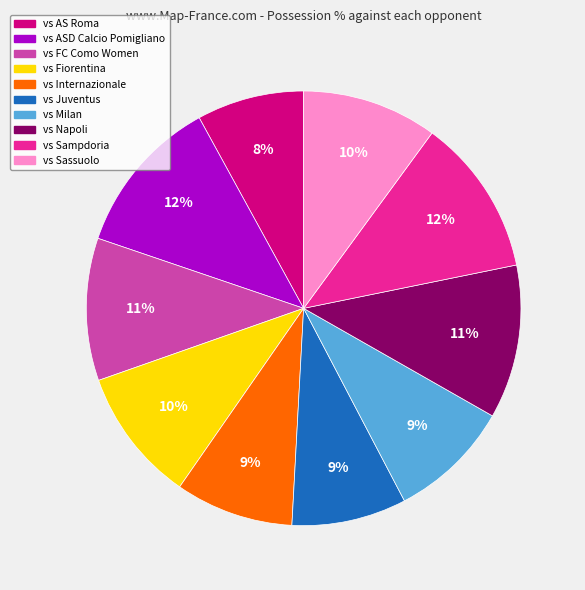

What is the ratio of the value at vs AS Roma to the value at vs Sassuolo?

0.8